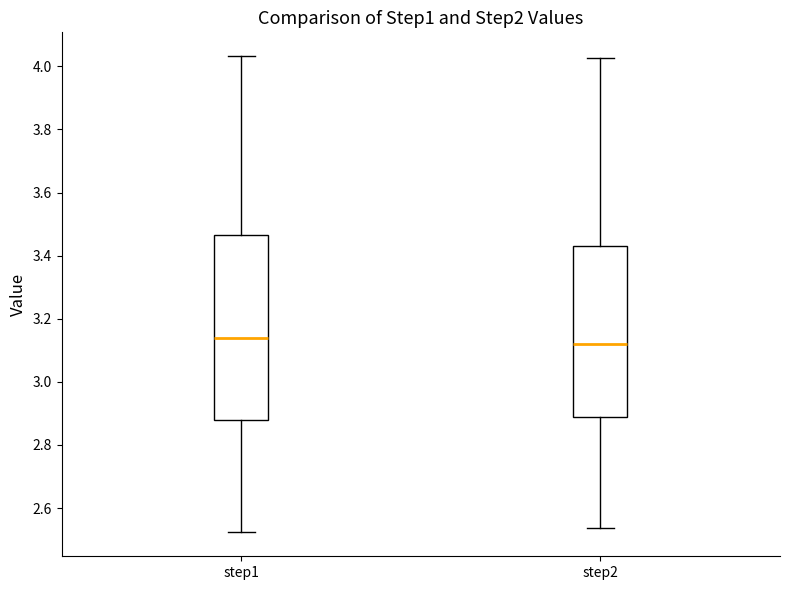

Reading left to right, transcribe this box plot: for each box, give where its median line is, the range the box spans, and where its two whiskers end, as read against the y-axis. The values are not printed on the chart, so give them approximately, as read against the axis.

step1: median 3.14, box 2.88 to 3.46, whiskers 2.52 to 4.04
step2: median 3.12, box 2.88 to 3.42, whiskers 2.54 to 4.02